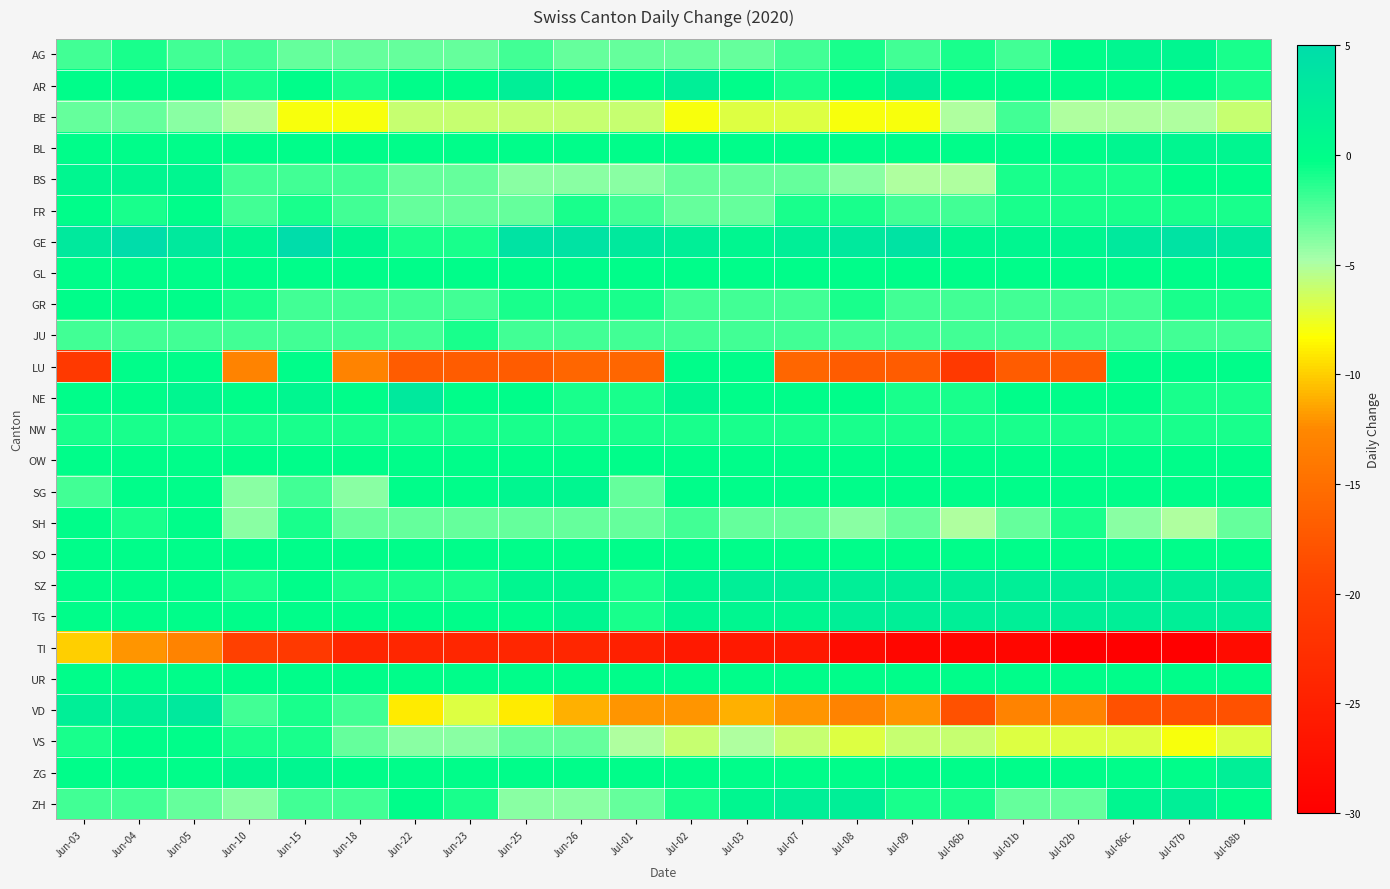

Reading right to left, list all the values displayed in this chart.

AG: Jul-08b=-1	Jul-07b=1	Jul-06c=1	Jul-02b=0	Jul-01b=-2	Jul-06b=-1	Jul-09=-2	Jul-08=-1	Jul-07=-2	Jul-03=-3	Jul-02=-3	Jul-01=-3	Jun-26=-3	Jun-25=-2	Jun-23=-3	Jun-22=-3	Jun-18=-3	Jun-15=-3	Jun-10=-2	Jun-05=-2	Jun-04=-1	Jun-03=-2
AR: Jul-08b=-1	Jul-07b=0	Jul-06c=0	Jul-02b=0	Jul-01b=0	Jul-06b=0	Jul-09=2	Jul-08=0	Jul-07=-1	Jul-03=0	Jul-02=2	Jul-01=0	Jun-26=0	Jun-25=2	Jun-23=0	Jun-22=0	Jun-18=-1	Jun-15=0	Jun-10=-1	Jun-05=0	Jun-04=0	Jun-03=0
BE: Jul-08b=-6	Jul-07b=-5	Jul-06c=-5	Jul-02b=-5	Jul-01b=-2	Jul-06b=-5	Jul-09=-8	Jul-08=-8	Jul-07=-7	Jul-03=-7	Jul-02=-8	Jul-01=-6	Jun-26=-6	Jun-25=-6	Jun-23=-6	Jun-22=-6	Jun-18=-8	Jun-15=-8	Jun-10=-5	Jun-05=-4	Jun-04=-3	Jun-03=-3
BL: Jul-08b=1	Jul-07b=1	Jul-06c=1	Jul-02b=0	Jul-01b=0	Jul-06b=0	Jul-09=0	Jul-08=0	Jul-07=0	Jul-03=0	Jul-02=0	Jul-01=0	Jun-26=0	Jun-25=0	Jun-23=0	Jun-22=0	Jun-18=0	Jun-15=0	Jun-10=0	Jun-05=0	Jun-04=0	Jun-03=0
BS: Jul-08b=0	Jul-07b=0	Jul-06c=-1	Jul-02b=-1	Jul-01b=-1	Jul-06b=-5	Jul-09=-5	Jul-08=-4	Jul-07=-3	Jul-03=-3	Jul-02=-3	Jul-01=-4	Jun-26=-4	Jun-25=-4	Jun-23=-3	Jun-22=-3	Jun-18=-2	Jun-15=-2	Jun-10=-2	Jun-05=1	Jun-04=1	Jun-03=1
FR: Jul-08b=-1	Jul-07b=-1	Jul-06c=-1	Jul-02b=-1	Jul-01b=-1	Jul-06b=-2	Jul-09=-2	Jul-08=-1	Jul-07=-1	Jul-03=-3	Jul-02=-3	Jul-01=-2	Jun-26=-1	Jun-25=-3	Jun-23=-3	Jun-22=-3	Jun-18=-2	Jun-15=-1	Jun-10=-2	Jun-05=0	Jun-04=-1	Jun-03=0
GE: Jul-08b=3	Jul-07b=4	Jul-06c=3	Jul-02b=1	Jul-01b=1	Jul-06b=1	Jul-09=4	Jul-08=3	Jul-07=2	Jul-03=1	Jul-02=2	Jul-01=3	Jun-26=4	Jun-25=4	Jun-23=-1	Jun-22=-1	Jun-18=1	Jun-15=5	Jun-10=1	Jun-05=3	Jun-04=5	Jun-03=3
GL: Jul-08b=0	Jul-07b=0	Jul-06c=0	Jul-02b=0	Jul-01b=0	Jul-06b=0	Jul-09=0	Jul-08=0	Jul-07=0	Jul-03=0	Jul-02=0	Jul-01=0	Jun-26=0	Jun-25=0	Jun-23=0	Jun-22=0	Jun-18=0	Jun-15=0	Jun-10=0	Jun-05=0	Jun-04=0	Jun-03=0
GR: Jul-08b=-1	Jul-07b=-1	Jul-06c=-2	Jul-02b=-2	Jul-01b=-2	Jul-06b=-2	Jul-09=-2	Jul-08=-1	Jul-07=-2	Jul-03=-2	Jul-02=-2	Jul-01=-1	Jun-26=-1	Jun-25=-1	Jun-23=-2	Jun-22=-2	Jun-18=-2	Jun-15=-2	Jun-10=-1	Jun-05=0	Jun-04=0	Jun-03=0
JU: Jul-08b=-2	Jul-07b=-2	Jul-06c=-2	Jul-02b=-2	Jul-01b=-2	Jul-06b=-2	Jul-09=-2	Jul-08=-2	Jul-07=-2	Jul-03=-2	Jul-02=-2	Jul-01=-2	Jun-26=-2	Jun-25=-2	Jun-23=-1	Jun-22=-2	Jun-18=-2	Jun-15=-2	Jun-10=-2	Jun-05=-2	Jun-04=-2	Jun-03=-2
LU: Jul-08b=0	Jul-07b=0	Jul-06c=0	Jul-02b=-17	Jul-01b=-17	Jul-06b=-21	Jul-09=-17	Jul-08=-17	Jul-07=-16	Jul-03=0	Jul-02=0	Jul-01=-16	Jun-26=-16	Jun-25=-17	Jun-23=-17	Jun-22=-17	Jun-18=-13	Jun-15=0	Jun-10=-13	Jun-05=0	Jun-04=0	Jun-03=-21
NE: Jul-08b=-1	Jul-07b=-1	Jul-06c=0	Jul-02b=0	Jul-01b=0	Jul-06b=-1	Jul-09=-1	Jul-08=0	Jul-07=0	Jul-03=0	Jul-02=1	Jul-01=-1	Jun-26=-1	Jun-25=0	Jun-23=0	Jun-22=3	Jun-18=0	Jun-15=1	Jun-10=0	Jun-05=1	Jun-04=0	Jun-03=0
NW: Jul-08b=-1	Jul-07b=-1	Jul-06c=-1	Jul-02b=-1	Jul-01b=-1	Jul-06b=-1	Jul-09=-1	Jul-08=-1	Jul-07=-1	Jul-03=-1	Jul-02=-1	Jul-01=-1	Jun-26=-1	Jun-25=-1	Jun-23=-1	Jun-22=-1	Jun-18=-1	Jun-15=-1	Jun-10=-1	Jun-05=-1	Jun-04=-1	Jun-03=-1
OW: Jul-08b=0	Jul-07b=0	Jul-06c=0	Jul-02b=0	Jul-01b=0	Jul-06b=0	Jul-09=0	Jul-08=0	Jul-07=0	Jul-03=0	Jul-02=0	Jul-01=0	Jun-26=0	Jun-25=0	Jun-23=0	Jun-22=0	Jun-18=0	Jun-15=0	Jun-10=0	Jun-05=0	Jun-04=0	Jun-03=0
SG: Jul-08b=0	Jul-07b=0	Jul-06c=0	Jul-02b=0	Jul-01b=0	Jul-06b=0	Jul-09=0	Jul-08=0	Jul-07=0	Jul-03=0	Jul-02=0	Jul-01=-3	Jun-26=1	Jun-25=1	Jun-23=0	Jun-22=0	Jun-18=-4	Jun-15=-2	Jun-10=-4	Jun-05=0	Jun-04=0	Jun-03=-2
SH: Jul-08b=-3	Jul-07b=-5	Jul-06c=-4	Jul-02b=-1	Jul-01b=-3	Jul-06b=-5	Jul-09=-3	Jul-08=-4	Jul-07=-3	Jul-03=-3	Jul-02=-2	Jul-01=-3	Jun-26=-3	Jun-25=-3	Jun-23=-3	Jun-22=-3	Jun-18=-3	Jun-15=-1	Jun-10=-4	Jun-05=0	Jun-04=-1	Jun-03=0
SO: Jul-08b=0	Jul-07b=0	Jul-06c=0	Jul-02b=0	Jul-01b=0	Jul-06b=0	Jul-09=0	Jul-08=0	Jul-07=0	Jul-03=0	Jul-02=0	Jul-01=0	Jun-26=0	Jun-25=0	Jun-23=0	Jun-22=0	Jun-18=0	Jun-15=0	Jun-10=0	Jun-05=0	Jun-04=0	Jun-03=0
SZ: Jul-08b=2	Jul-07b=2	Jul-06c=2	Jul-02b=2	Jul-01b=2	Jul-06b=2	Jul-09=2	Jul-08=2	Jul-07=2	Jul-03=2	Jul-02=1	Jul-01=-1	Jun-26=1	Jun-25=1	Jun-23=-1	Jun-22=-1	Jun-18=-1	Jun-15=0	Jun-10=-1	Jun-05=0	Jun-04=0	Jun-03=0
TG: Jul-08b=2	Jul-07b=2	Jul-06c=2	Jul-02b=2	Jul-01b=2	Jul-06b=2	Jul-09=2	Jul-08=2	Jul-07=1	Jul-03=1	Jul-02=1	Jul-01=-1	Jun-26=1	Jun-25=0	Jun-23=0	Jun-22=0	Jun-18=0	Jun-15=0	Jun-10=0	Jun-05=0	Jun-04=0	Jun-03=0
TI: Jul-08b=-28	Jul-07b=-30	Jul-06c=-30	Jul-02b=-30	Jul-01b=-29	Jul-06b=-29	Jul-09=-29	Jul-08=-28	Jul-07=-26	Jul-03=-26	Jul-02=-26	Jul-01=-25	Jun-26=-24	Jun-25=-24	Jun-23=-24	Jun-22=-24	Jun-18=-24	Jun-15=-21	Jun-10=-20	Jun-05=-13	Jun-04=-12	Jun-03=-10
UR: Jul-08b=0	Jul-07b=0	Jul-06c=0	Jul-02b=0	Jul-01b=0	Jul-06b=0	Jul-09=0	Jul-08=0	Jul-07=0	Jul-03=0	Jul-02=0	Jul-01=0	Jun-26=0	Jun-25=0	Jun-23=0	Jun-22=0	Jun-18=0	Jun-15=0	Jun-10=0	Jun-05=0	Jun-04=0	Jun-03=0
VD: Jul-08b=-18	Jul-07b=-18	Jul-06c=-18	Jul-02b=-13	Jul-01b=-13	Jul-06b=-18	Jul-09=-12	Jul-08=-13	Jul-07=-12	Jul-03=-11	Jul-02=-12	Jul-01=-12	Jun-26=-11	Jun-25=-9	Jun-23=-7	Jun-22=-9	Jun-18=-2	Jun-15=-1	Jun-10=-2	Jun-05=3	Jun-04=2	Jun-03=2
VS: Jul-08b=-7	Jul-07b=-8	Jul-06c=-7	Jul-02b=-7	Jul-01b=-7	Jul-06b=-6	Jul-09=-6	Jul-08=-7	Jul-07=-6	Jul-03=-5	Jul-02=-6	Jul-01=-5	Jun-26=-3	Jun-25=-3	Jun-23=-4	Jun-22=-4	Jun-18=-3	Jun-15=-1	Jun-10=-1	Jun-05=0	Jun-04=0	Jun-03=-1
ZG: Jul-08b=2	Jul-07b=0	Jul-06c=0	Jul-02b=0	Jul-01b=0	Jul-06b=0	Jul-09=0	Jul-08=0	Jul-07=0	Jul-03=0	Jul-02=0	Jul-01=0	Jun-26=0	Jun-25=0	Jun-23=0	Jun-22=0	Jun-18=0	Jun-15=1	Jun-10=1	Jun-05=0	Jun-04=0	Jun-03=0
ZH: Jul-08b=0	Jul-07b=2	Jul-06c=1	Jul-02b=-3	Jul-01b=-3	Jul-06b=-1	Jul-09=-1	Jul-08=2	Jul-07=2	Jul-03=1	Jul-02=-1	Jul-01=-3	Jun-26=-4	Jun-25=-4	Jun-23=-1	Jun-22=0	Jun-18=-2	Jun-15=-2	Jun-10=-4	Jun-05=-3	Jun-04=-2	Jun-03=-2